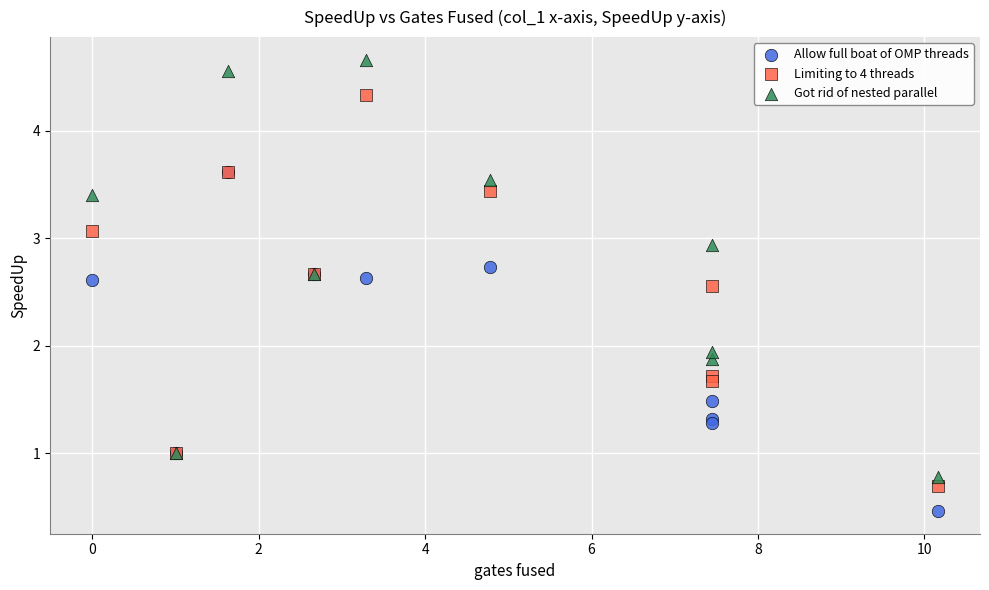

What are all the series names shown in the legend?

Allow full boat of OMP threads, Limiting to 4 threads, Got rid of nested parallel